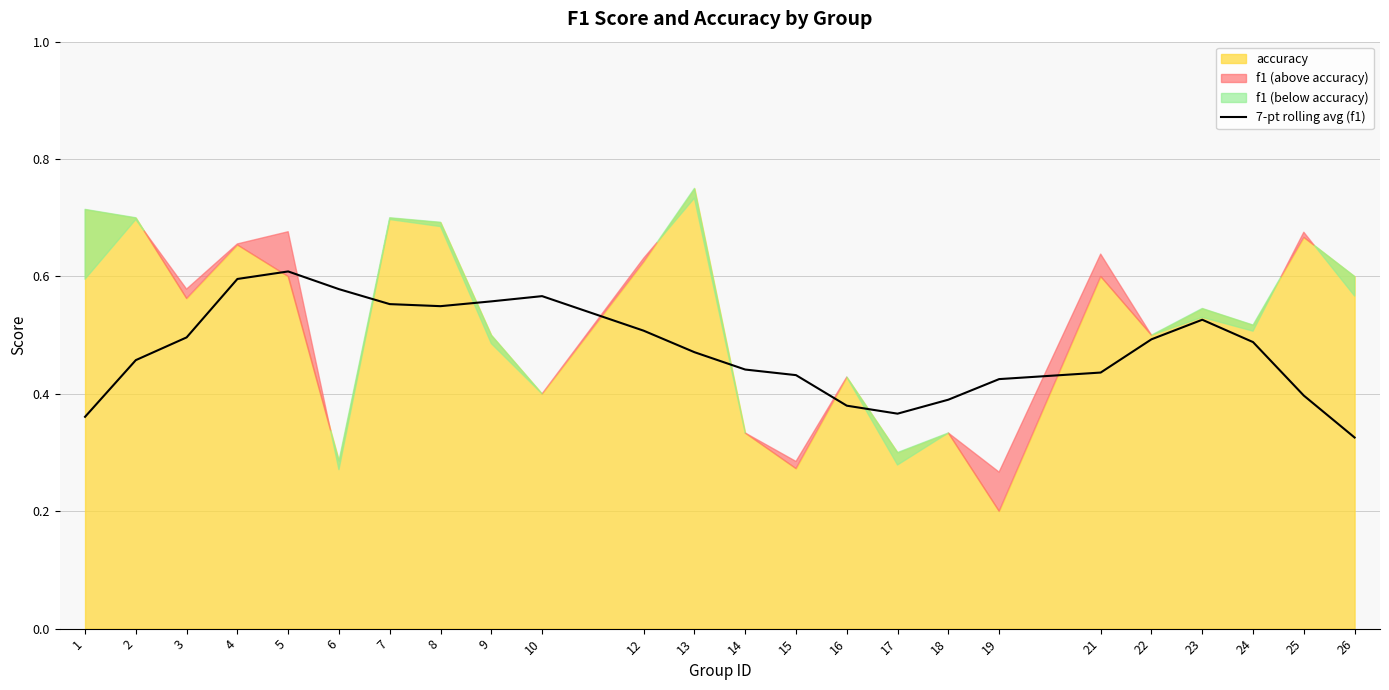

Is it true that 7-pt rolling avg (f1) equals 0.2 at 21?

False